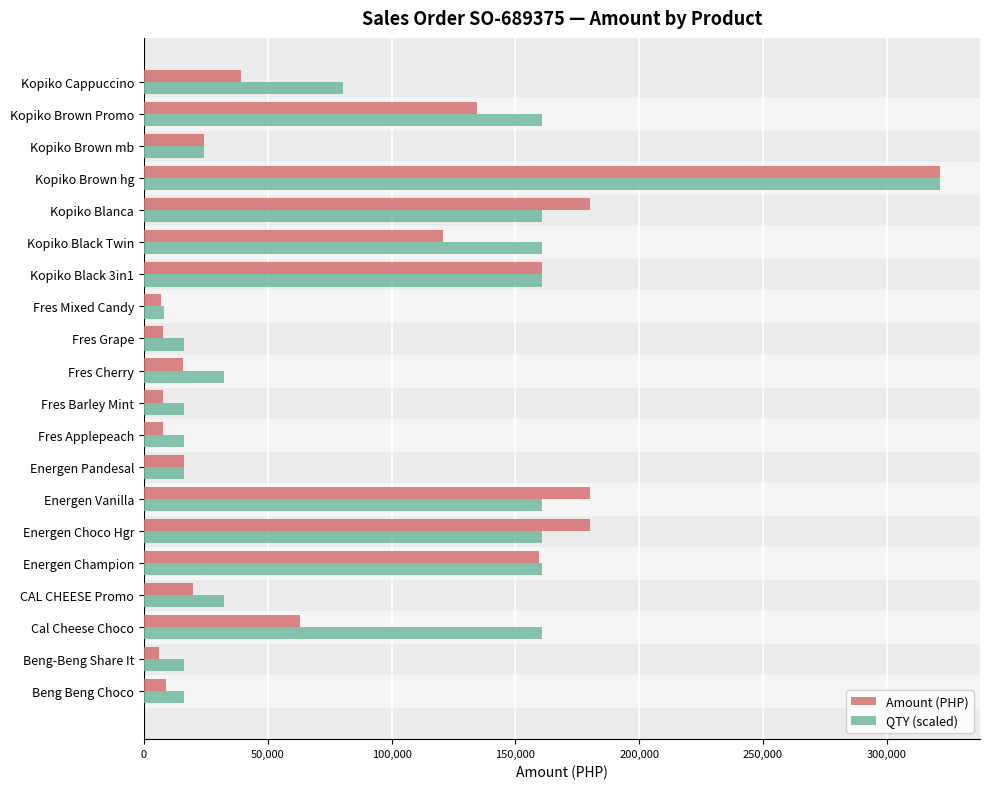

What is the difference between the highest and lowest values at Fres Barley Mint?

8244